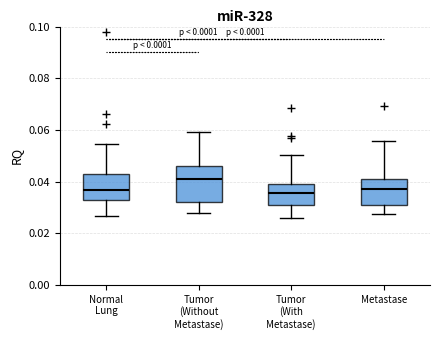

Reading left to right, read every box against the y-axis: the position of its median line, the range the box covers, and the ends of its whiskers. The values are not printed on the chart, so give them approximately, as read against the axis.

Normal Lung: median 0.036, box 0.034 to 0.042, whiskers 0.026 to 0.054
Tumor (Without Metastase): median 0.042, box 0.032 to 0.046, whiskers 0.028 to 0.060
Tumor (With Metastase): median 0.036, box 0.030 to 0.040, whiskers 0.026 to 0.050
Metastase: median 0.038, box 0.030 to 0.042, whiskers 0.028 to 0.056